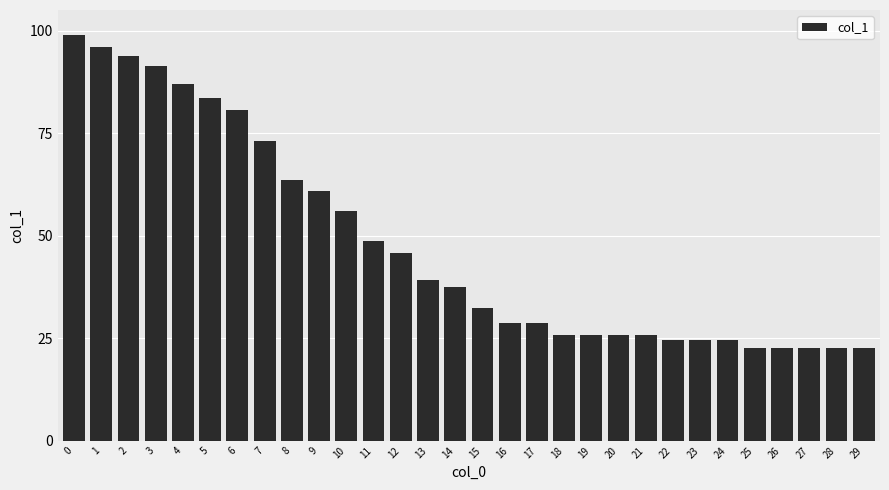

What is the maximum value shown in the chart?

98.8